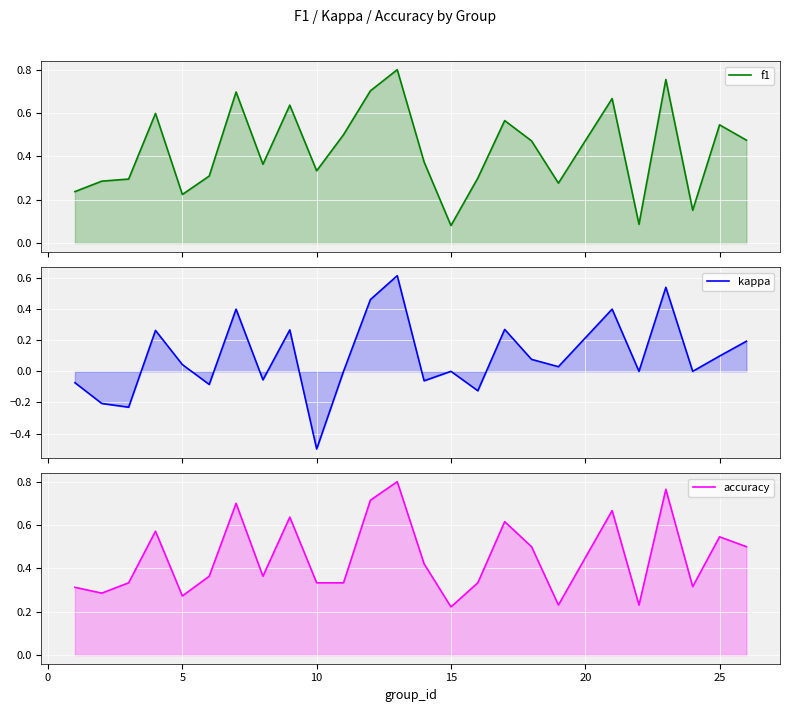

True or false: kappa and f1 cross at least once.

False